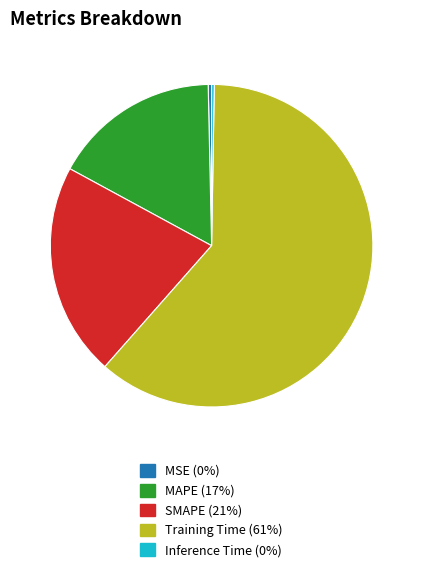

Is it true that MAPE is 17% of the pie?

True